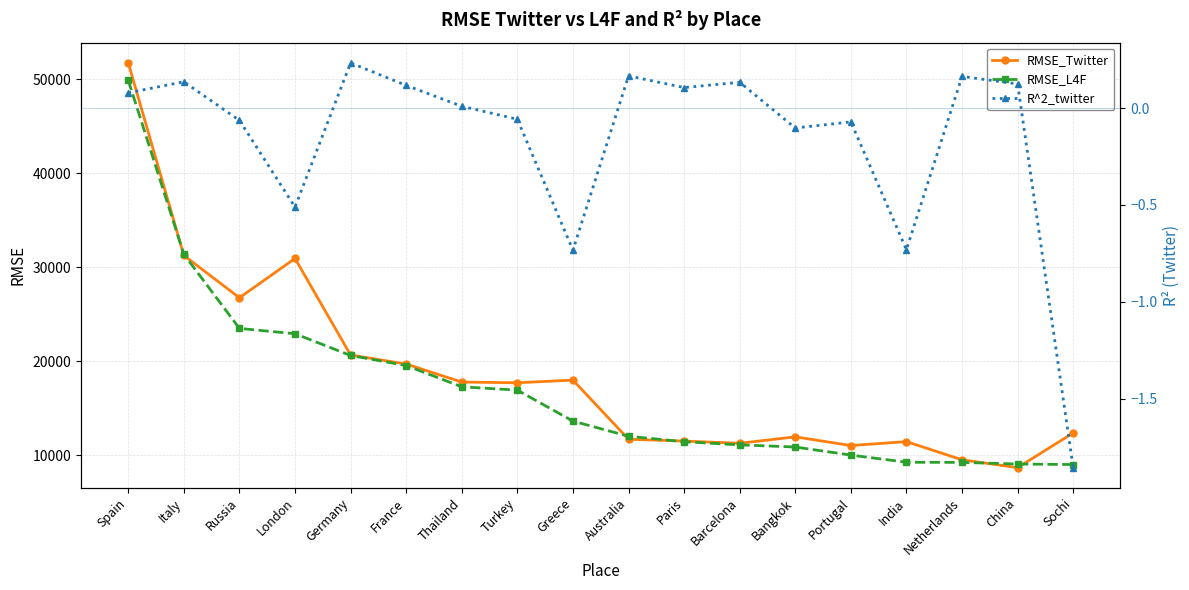

What is the sum of all R^2_twitter values?

-2.9